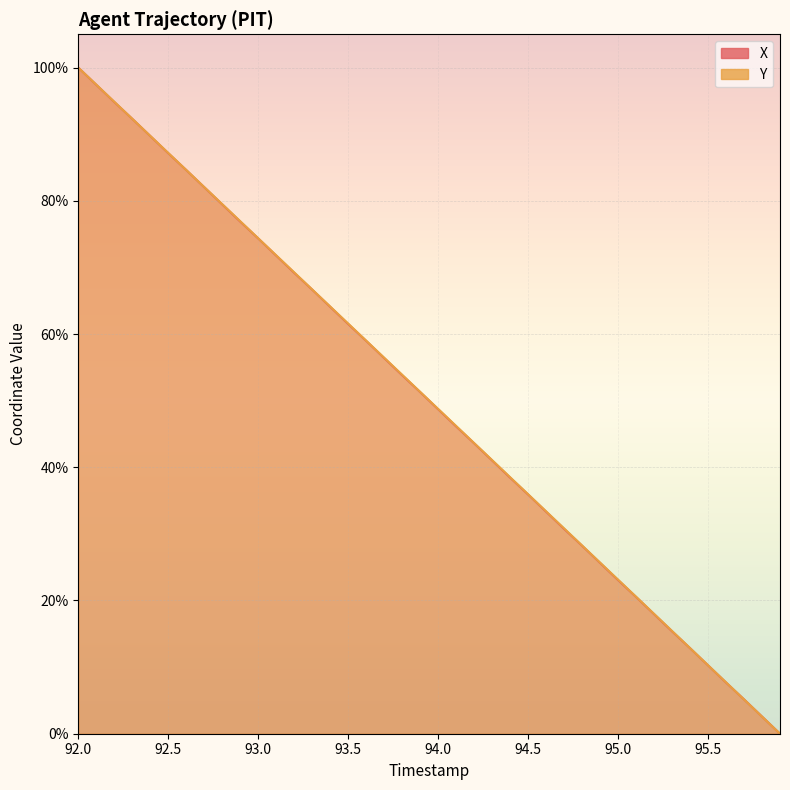

Where is Y nearest to the value 50?

94.0